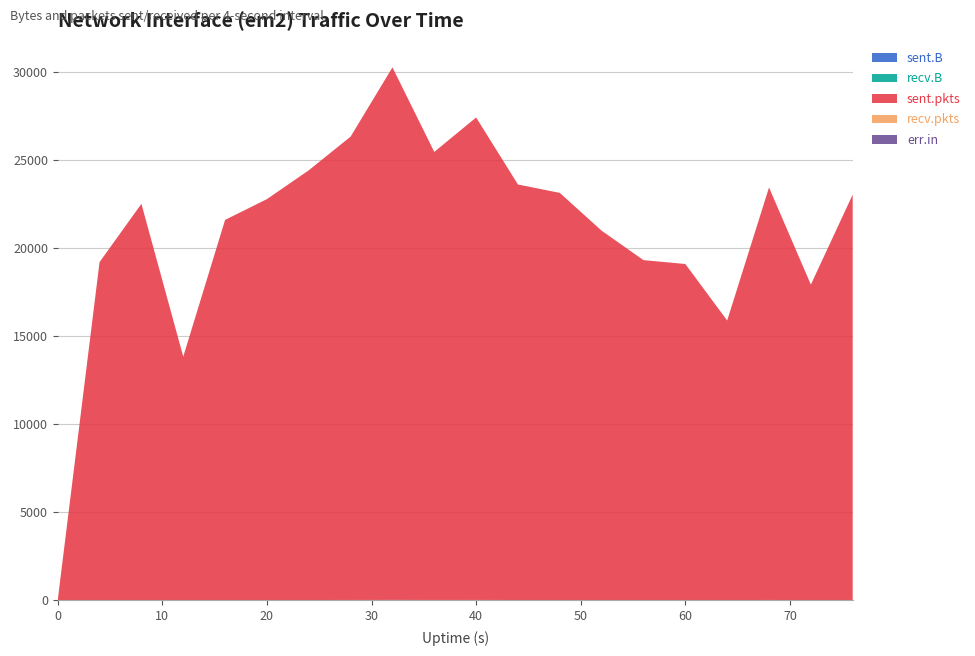

Reading right to left, what are all the values shown in this chart?

sent.B: 76=12408495	72=6161996	68=12791705	64=4032008	60=6658504	56=7630547	52=9344753	48=11222305	44=10767664	40=13909138	36=12518172	32=15537722	28=12402600	24=11088089	20=9897701	16=10057387	12=3232526	8=10203702	4=6339977	0=0
recv.B: 76=0	72=0	68=0	64=0	60=0	56=0	52=0	48=0	44=0	40=0	36=0	32=0	28=0	24=0	20=0	16=0	12=0	8=0	4=0	0=0
sent.pkts: 76=23019	72=17914	68=23423	64=15877	60=19084	56=19302	52=20971	48=23117	44=23594	40=27397	36=25442	32=30240	28=26311	24=24400	20=22765	16=21583	12=13827	8=22497	4=19191	0=0
recv.pkts: 76=0	72=0	68=0	64=0	60=0	56=0	52=0	48=0	44=0	40=0	36=0	32=0	28=0	24=0	20=0	16=0	12=0	8=0	4=0	0=0
err.in: 76=0	72=0	68=0	64=0	60=0	56=0	52=0	48=0	44=0	40=0	36=0	32=0	28=0	24=0	20=0	16=0	12=0	8=0	4=0	0=0